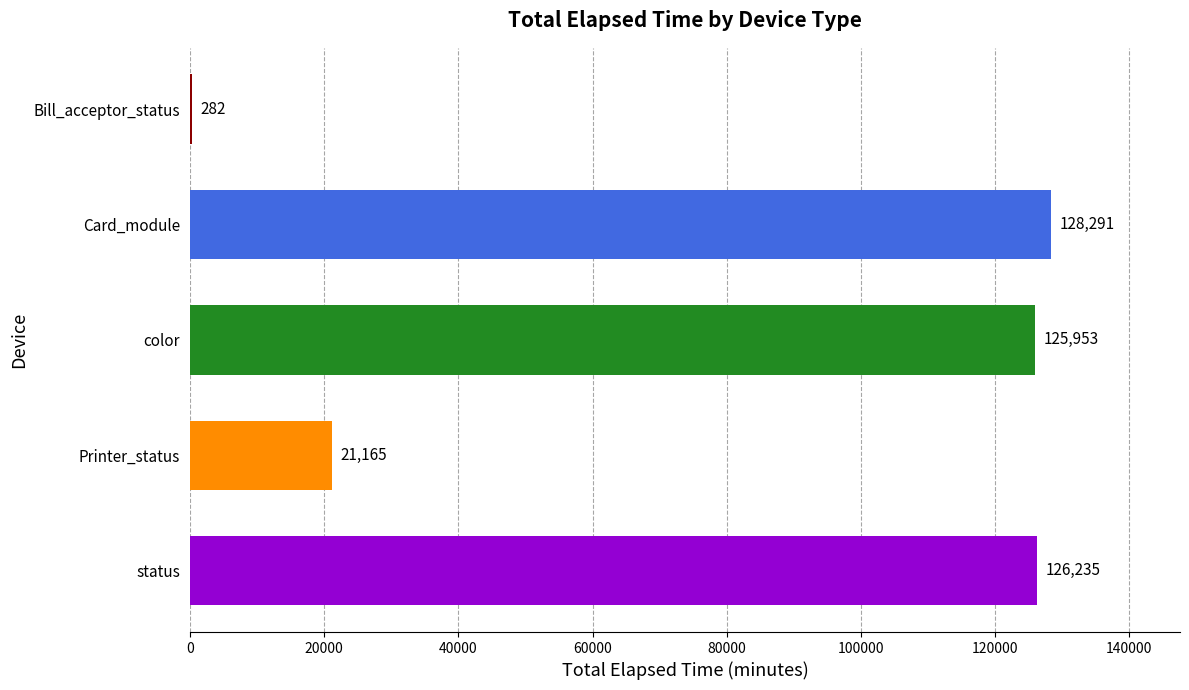

What is the sum of the values at status and Bill_acceptor_status?

126517